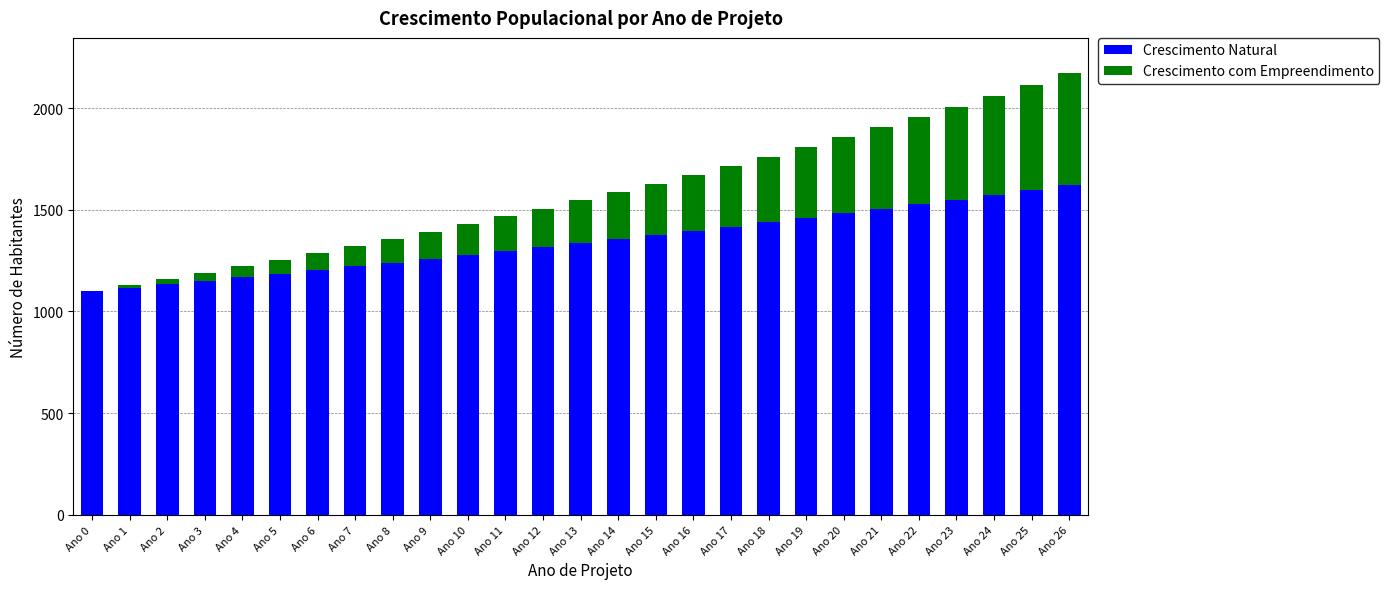

Count the number of categories in the chart.

27